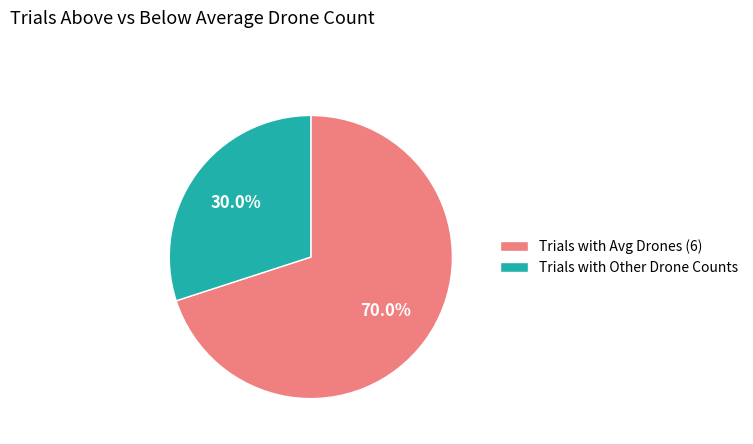

Count the number of slices in the pie.

2